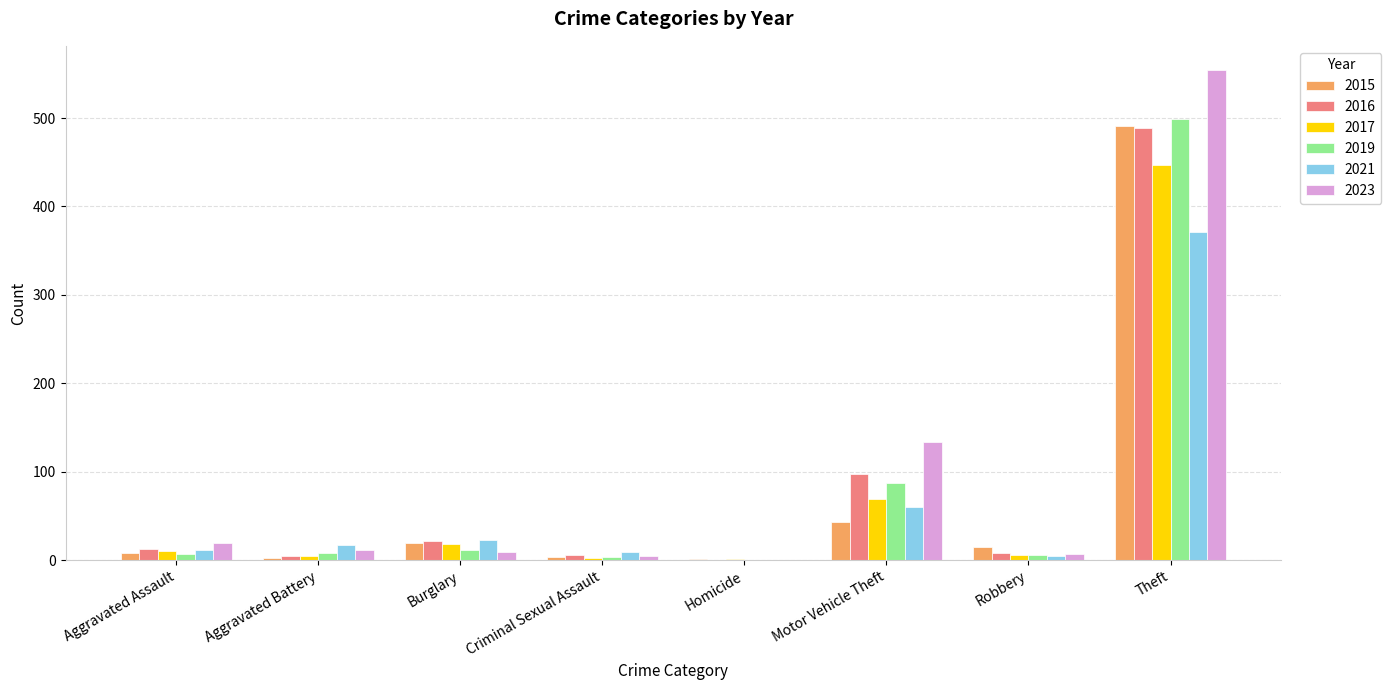

Are the bars horizontal?

No